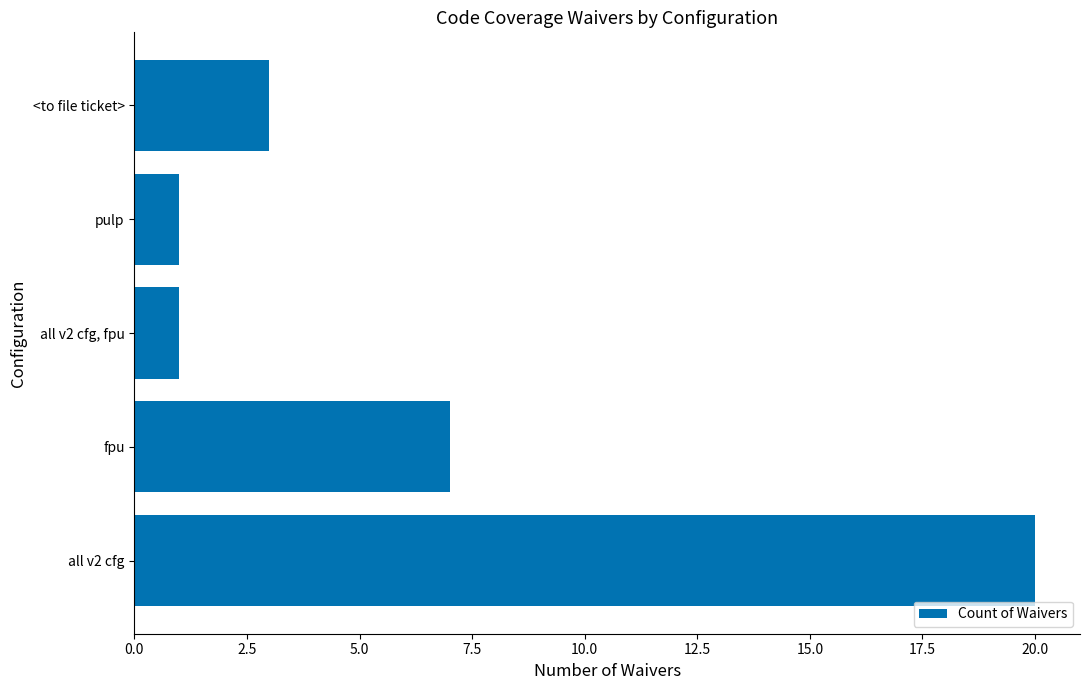

What is the ratio of the value at all v2 cfg, fpu to the value at <to file ticket>?

0.3